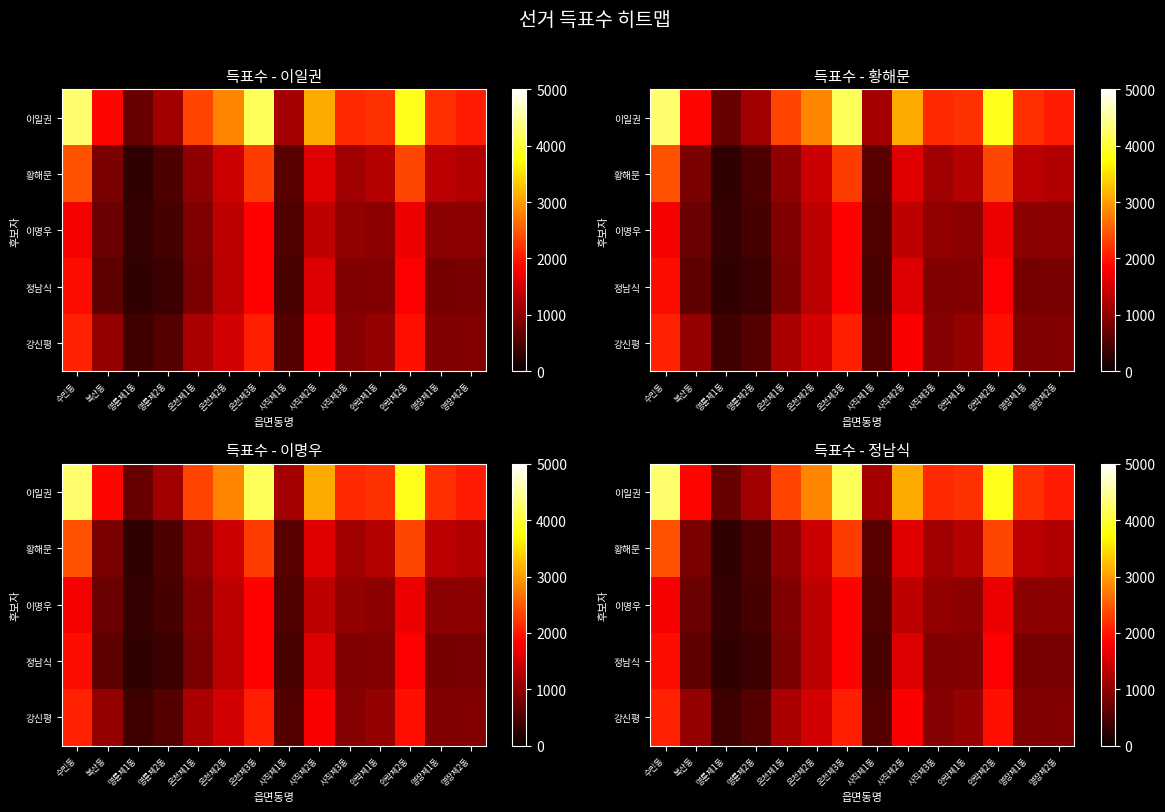

Which series has the largest total across all categories?

이일권